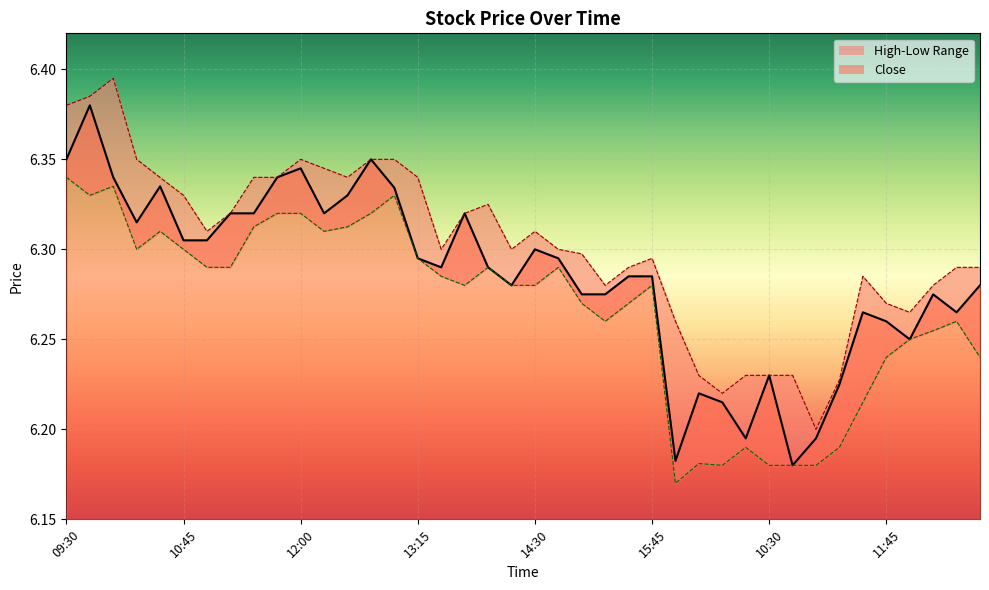

List the series in order of their overall mean, lowest first.

Low, Close, High